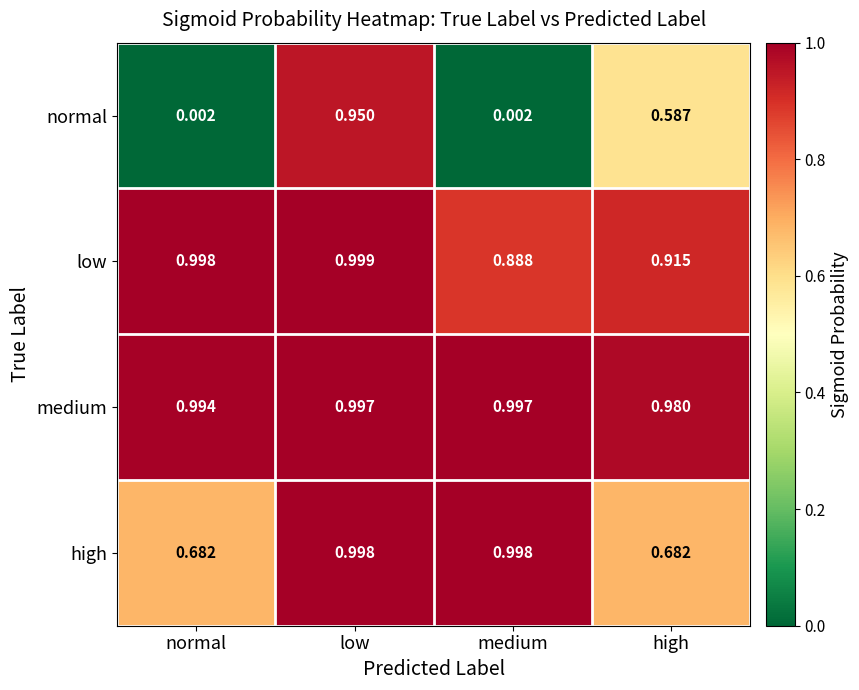

Rank the series by their maximum value, from lowest to highest.

normal, medium, high, low